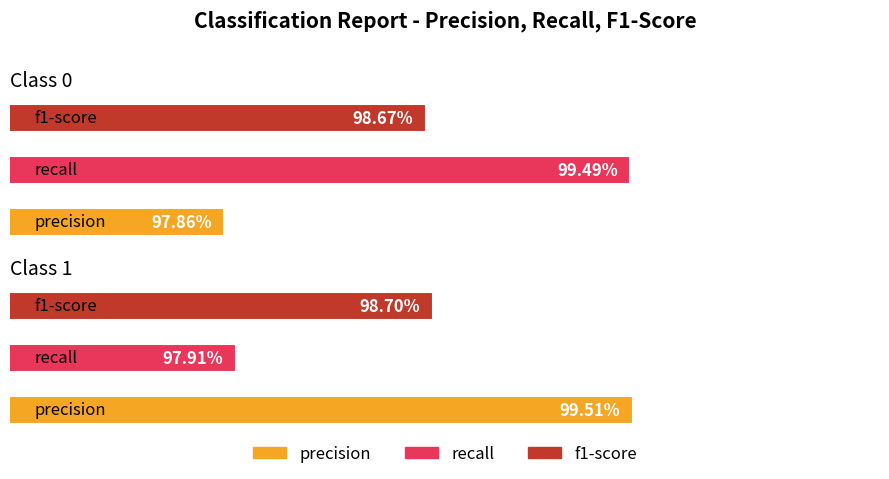

Are the bars horizontal?

Yes